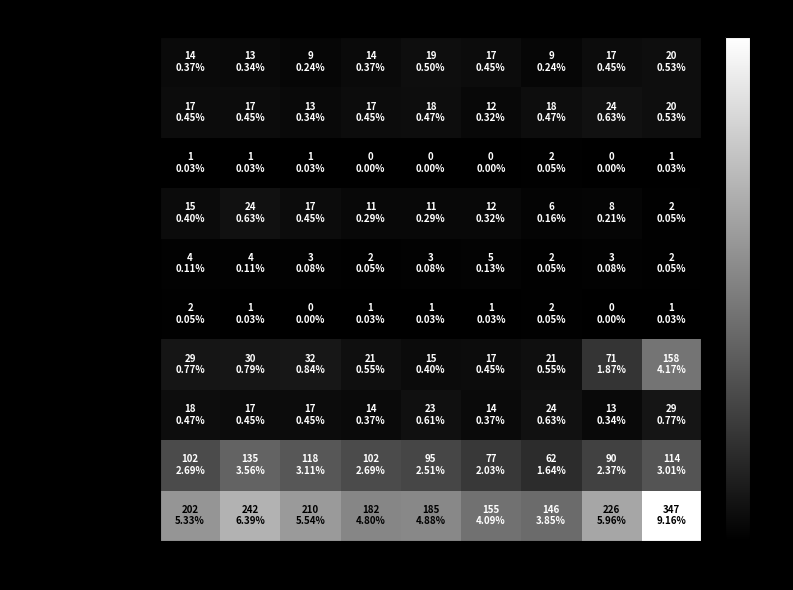

Reading left to right, what are all the values shown in this chart?

Aggravated Assault: 2015=14	2016=13	2017=9	2018=14	2019=19	2020=17	2021=9	2022=17	2023=20
Aggravated Battery: 2015=17	2016=17	2017=13	2018=17	2019=18	2020=12	2021=18	2022=24	2023=20
Arson: 2015=1	2016=1	2017=1	2018=0	2019=0	2020=0	2021=2	2022=0	2023=1
Burglary: 2015=15	2016=24	2017=17	2018=11	2019=11	2020=12	2021=6	2022=8	2023=2
Criminal Sexual Assault: 2015=4	2016=4	2017=3	2018=2	2019=3	2020=5	2021=2	2022=3	2023=2
Homicide: 2015=2	2016=1	2017=0	2018=1	2019=1	2020=1	2021=2	2022=0	2023=1
Motor Vehicle Theft: 2015=29	2016=30	2017=32	2018=21	2019=15	2020=17	2021=21	2022=71	2023=158
Robbery: 2015=18	2016=17	2017=17	2018=14	2019=23	2020=14	2021=24	2022=13	2023=29
Theft: 2015=102	2016=135	2017=118	2018=102	2019=95	2020=77	2021=62	2022=90	2023=114
Total: 2015=202	2016=242	2017=210	2018=182	2019=185	2020=155	2021=146	2022=226	2023=347